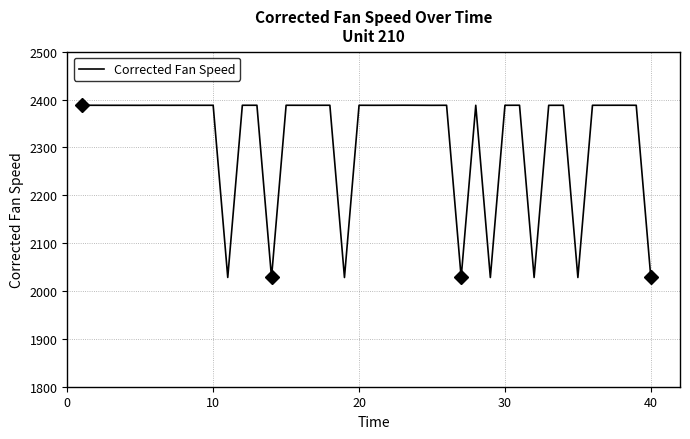

Is it true that Corrected Fan Speed equals 2388.1 at 20?

True